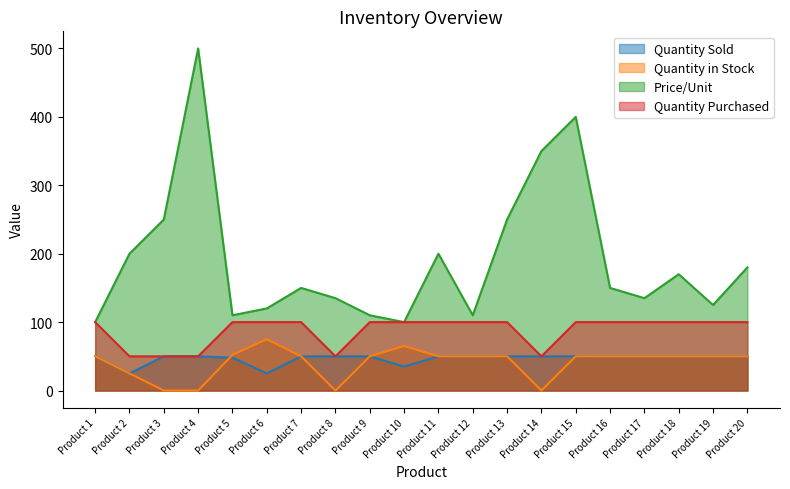

At which category is the sum across all series the highest?

Product 4